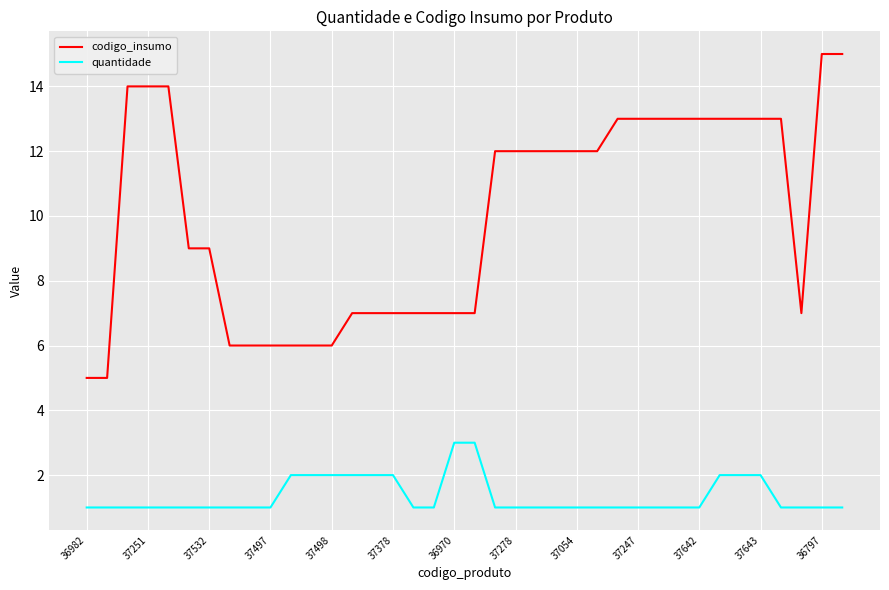

What is the maximum value for quantidade?

3